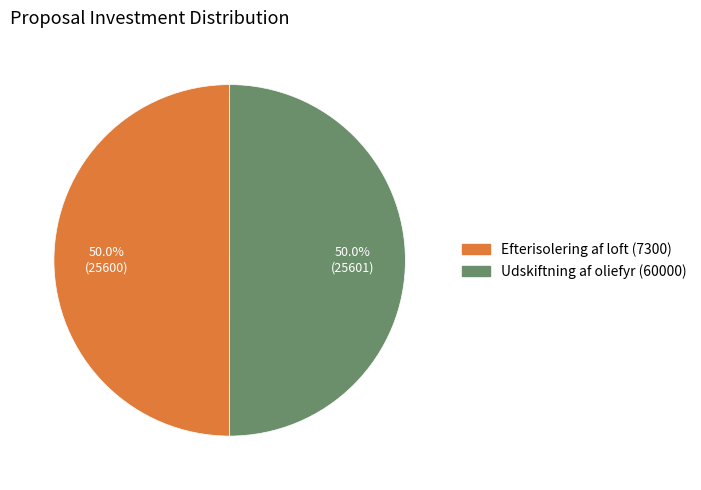

How much of the chart is everything except Efterisolering af loft (7300)?

50.0%